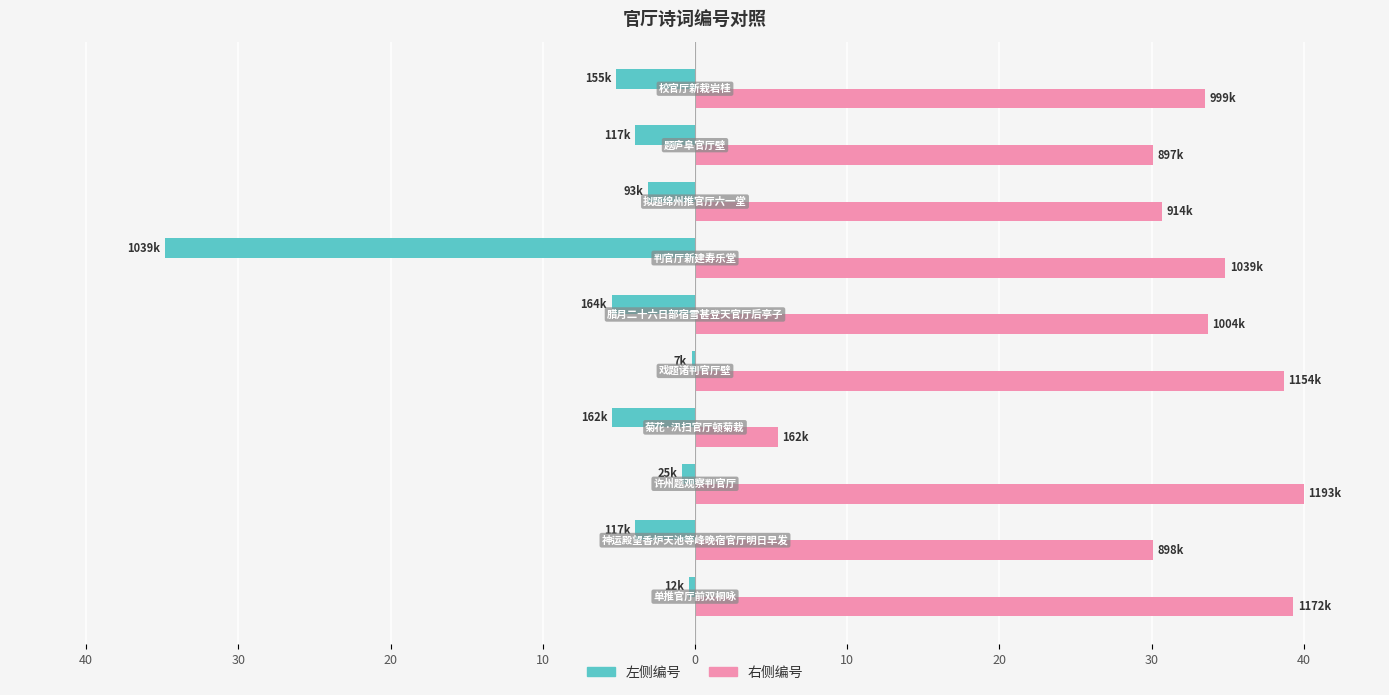

At how many categories does at least one series exceed 9?

9